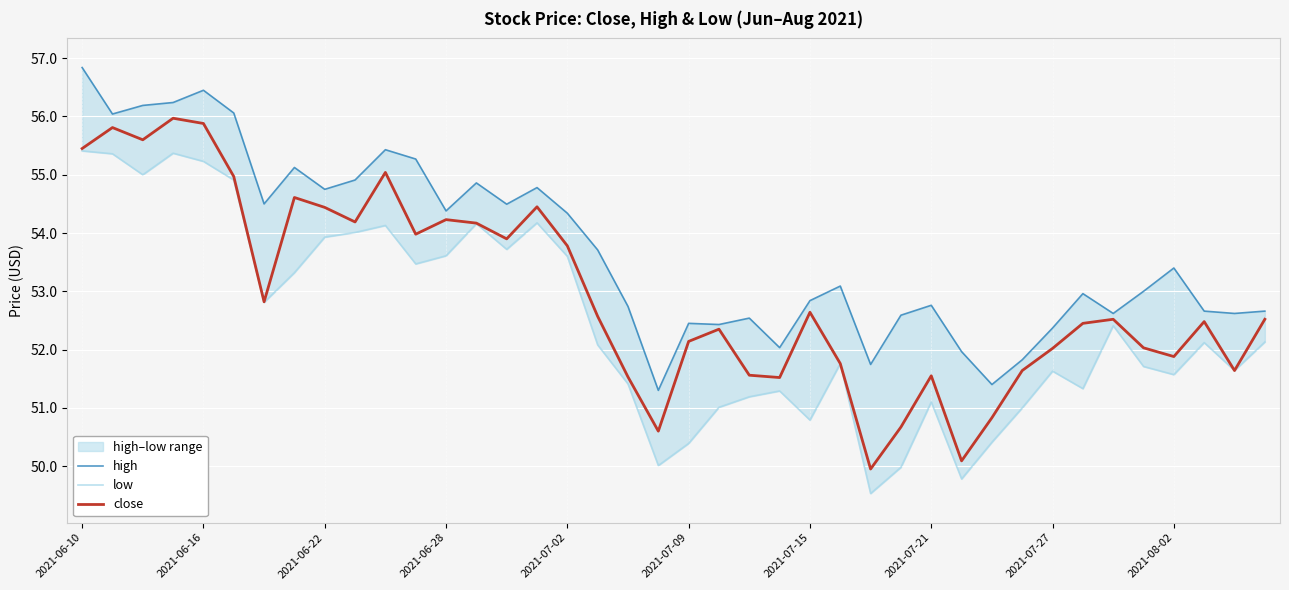

Is it true that close equals 89.8 at 31?

False